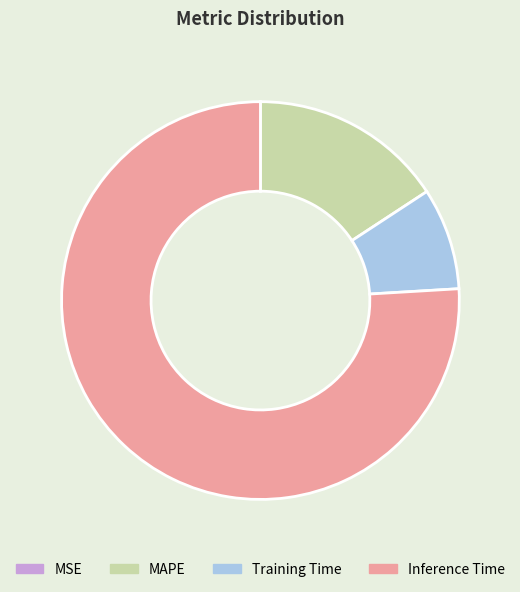

Does any single category account for the majority?

Yes